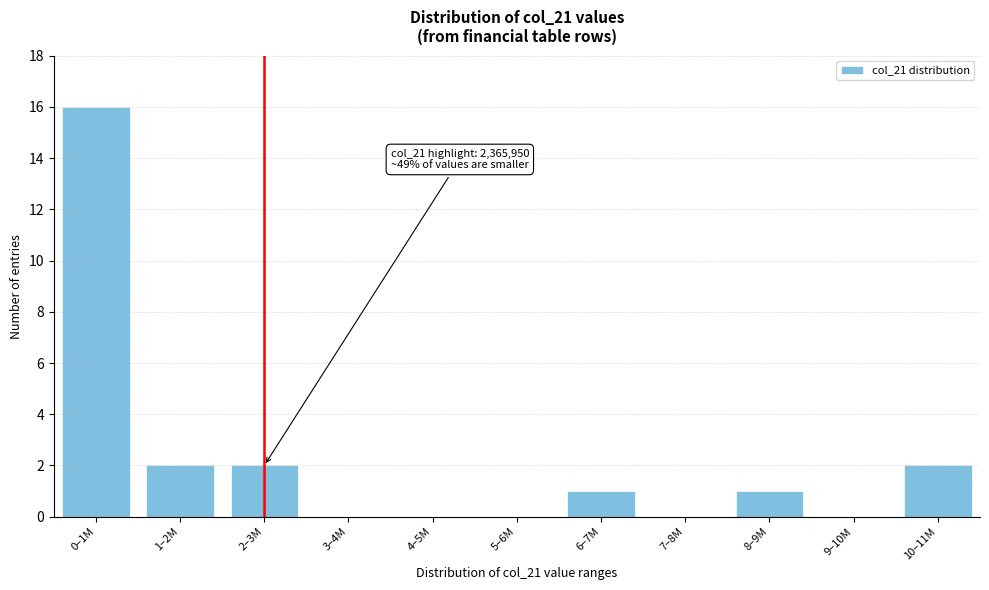

Reading left to right, what are all the values shown in this chart?

0–1M=16	1–2M=2	2–3M=2	3–4M=0	4–5M=0	5–6M=0	6–7M=1	7–8M=0	8–9M=1	9–10M=0	10–11M=2